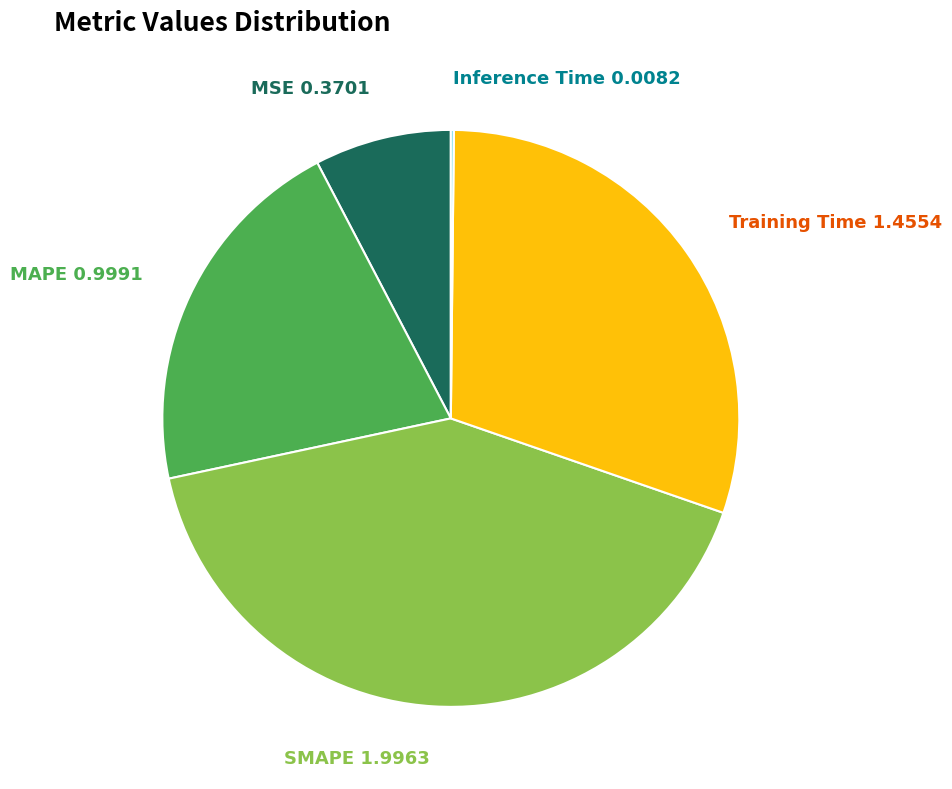

Does any single category account for the majority?

No